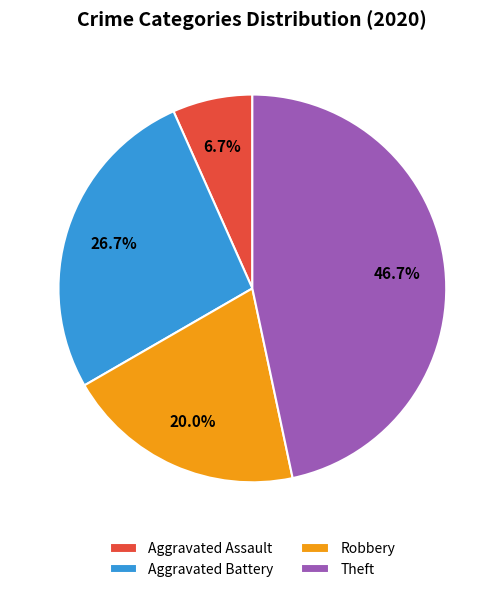

Which category has the smallest portion of the pie?

Aggravated Assault